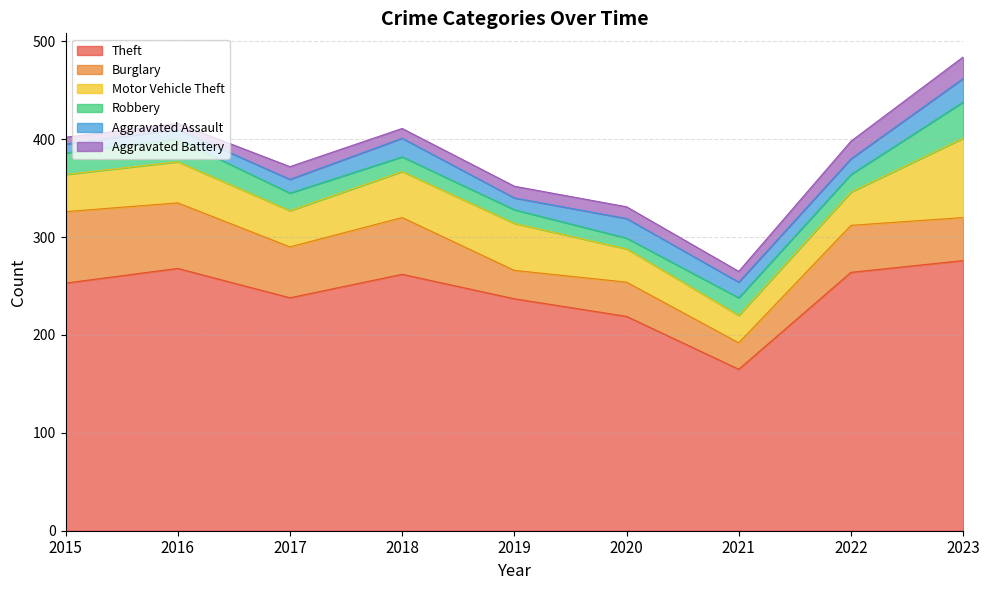

True or false: Aggravated Assault has more than 2 points higher than both neighbors.

False